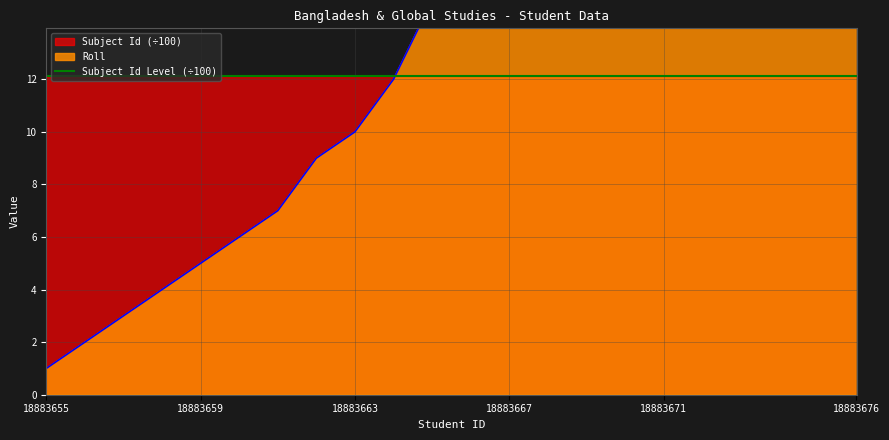

Reading right to left, what are all the values shown in this chart?

33	30	29	28	26	24	23	22	19	18	17	15	12	10	9	7	6	5	4	3	2	1